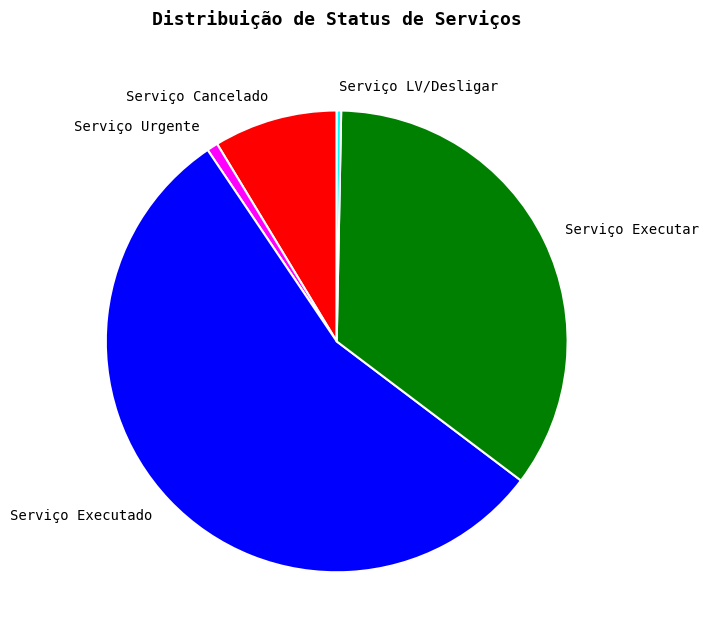

Is it true that Serviço LV/Desligar is 11% of the pie?

False